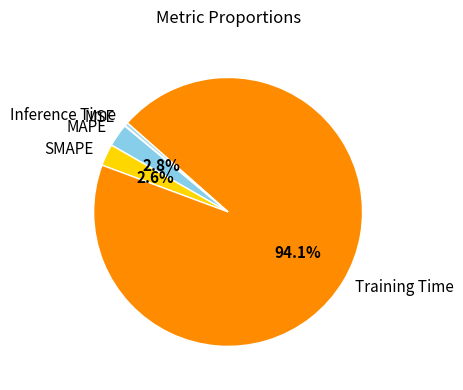

What percentage is the Training Time slice, to the nearest percent?

94%